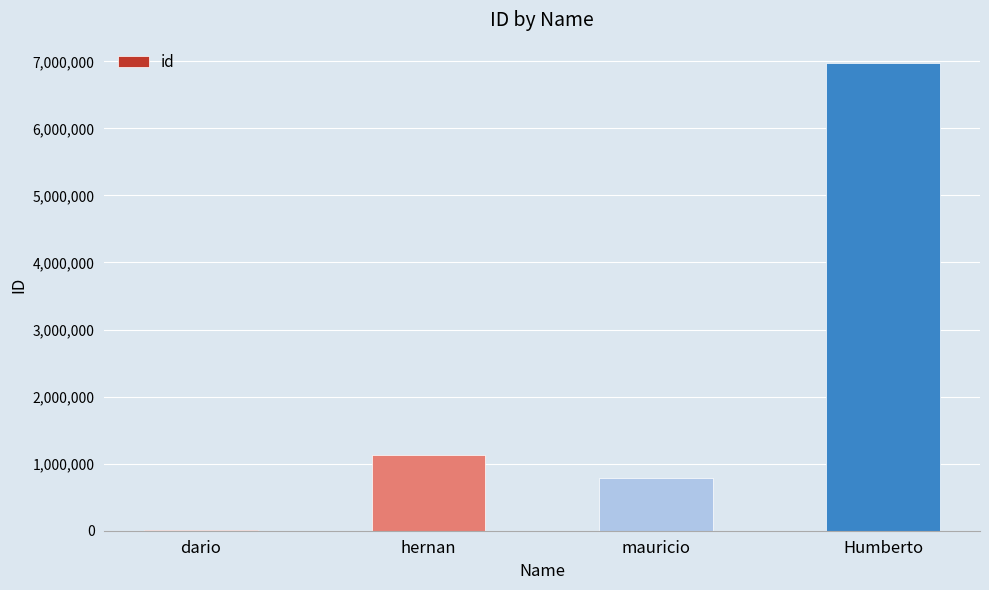

How many distinct data groups are displayed?

1